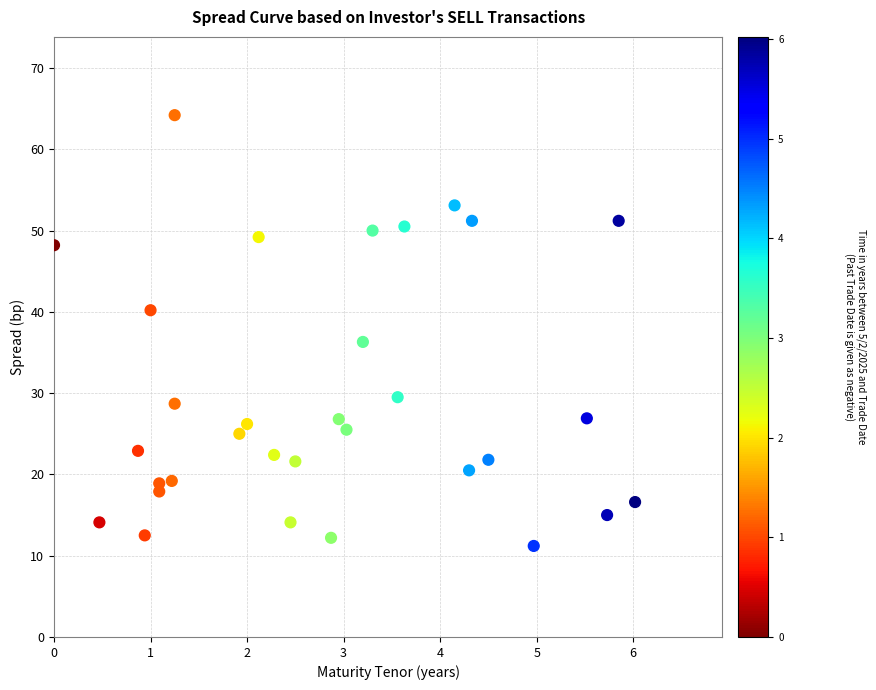

What is the range of Y values (max minus min)?

53.0